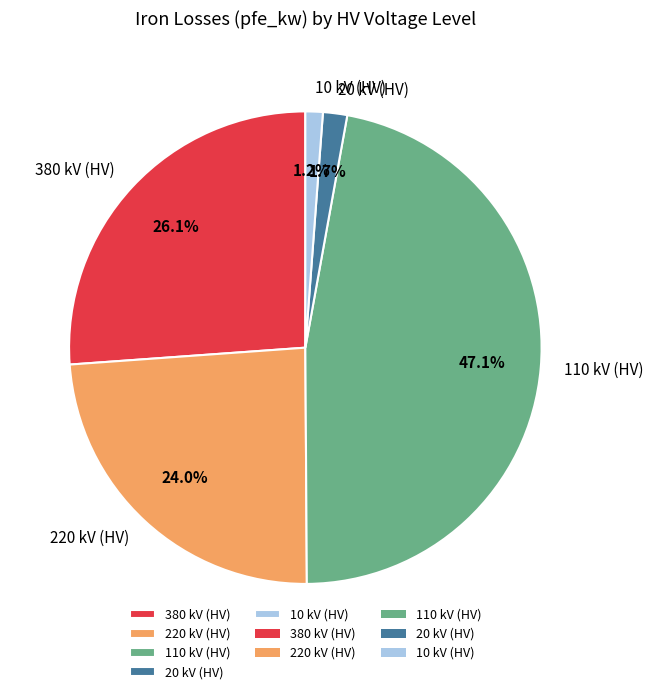

Does 110 kV (HV) represent more than half of the total?

No